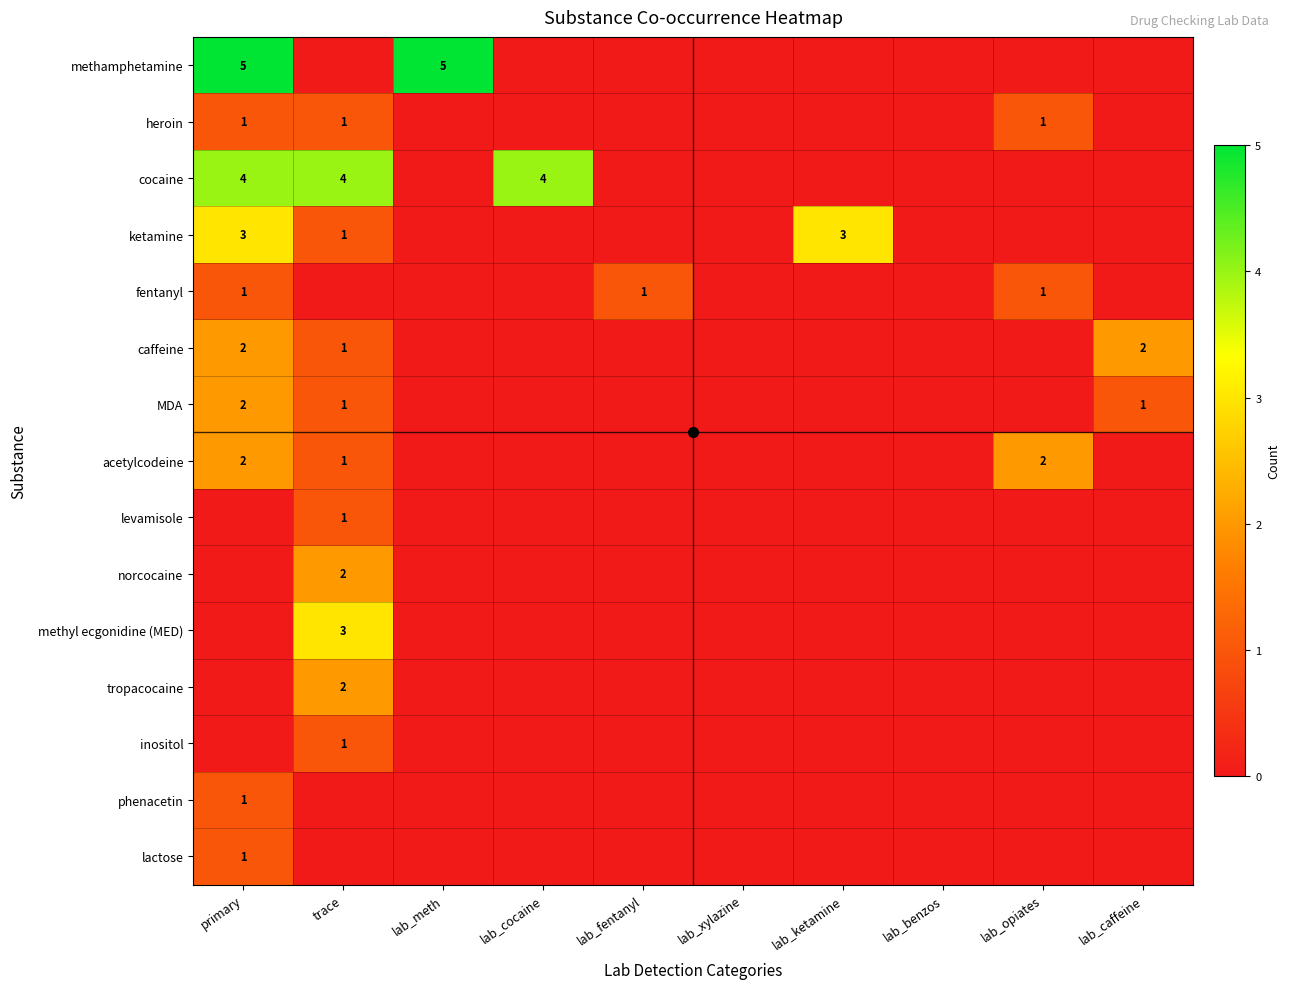

Count the number of data series in this chart.

15